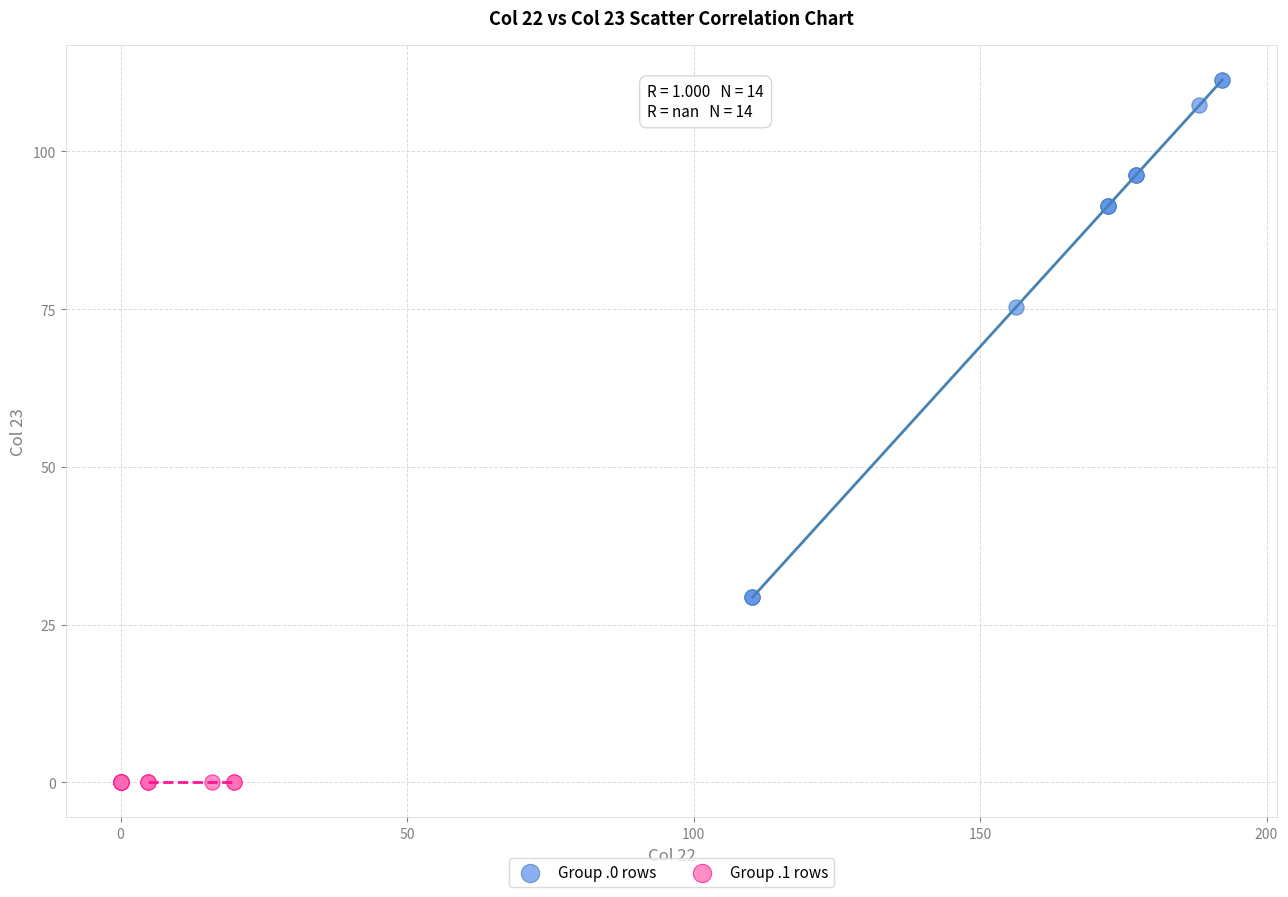

Which series contains the highest Y value?

Group .0 rows